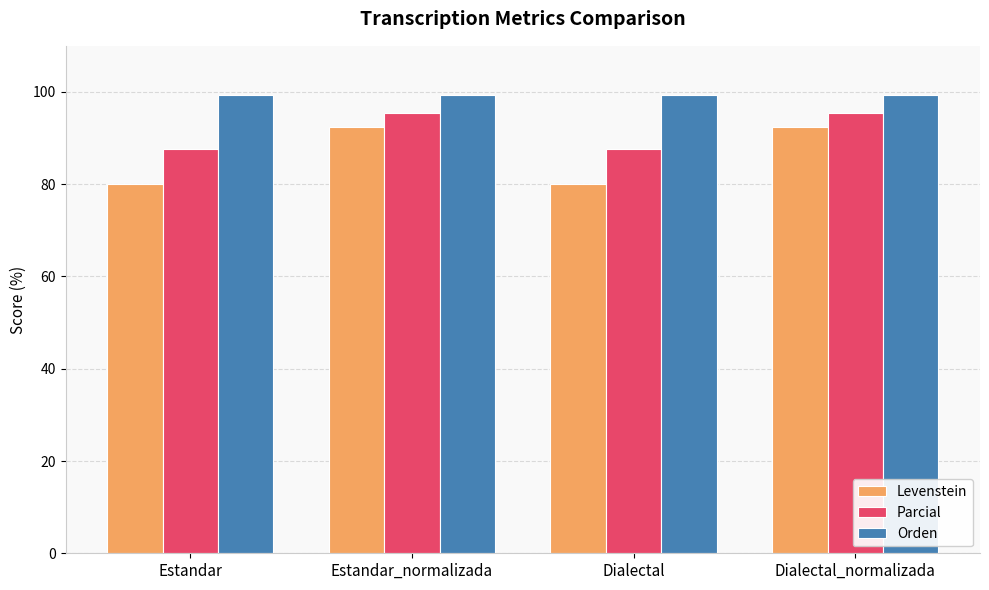

What is the value of the Levenstein bar at the 3rd from the left?

80.0